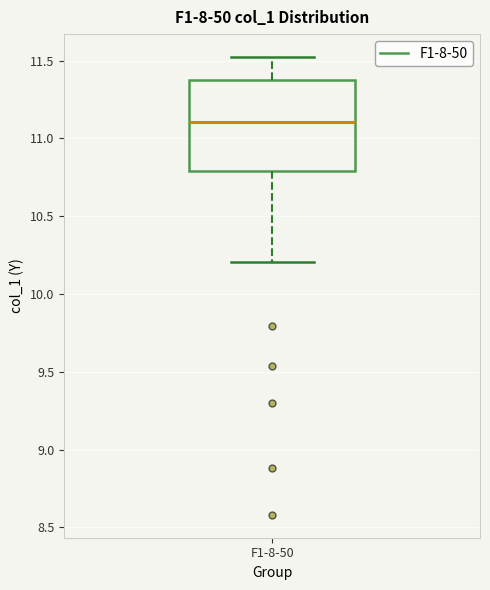

Transcribe this box plot: give where the median line is, the range the box spans, and where the two whiskers end, as read against the y-axis. The values are not printed on the chart, so give them approximately, as read against the axis.

median 11.1, box 10.8 to 11.4, whiskers 10.2 to 11.5